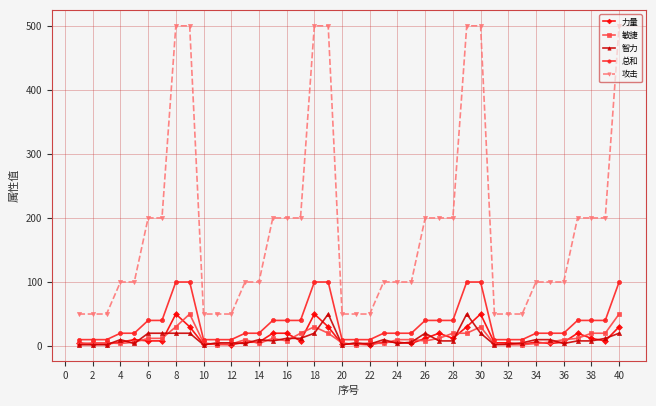

What are all the series names shown in the legend?

力量, 敏捷, 智力, 总和, 攻击